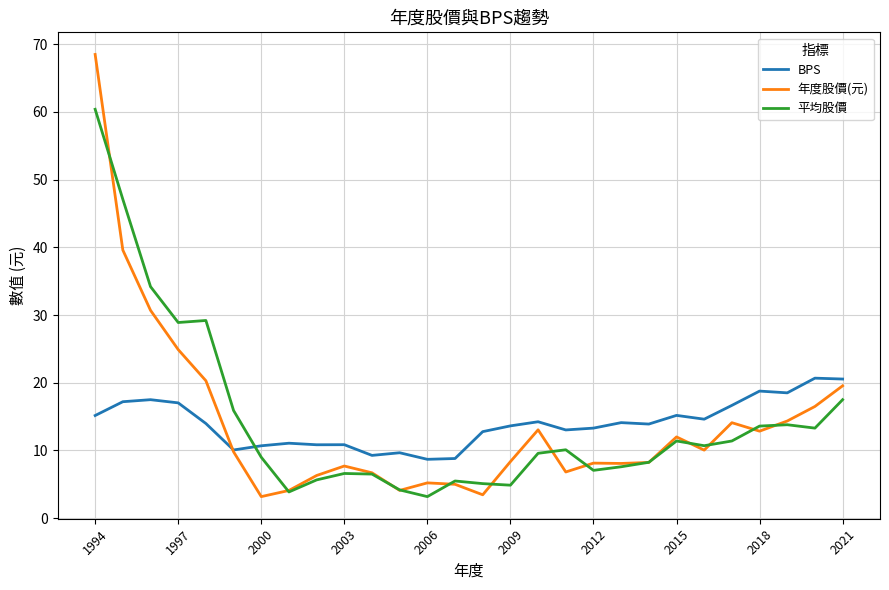

Which series has the largest range (max minus min)?

年度股價(元)